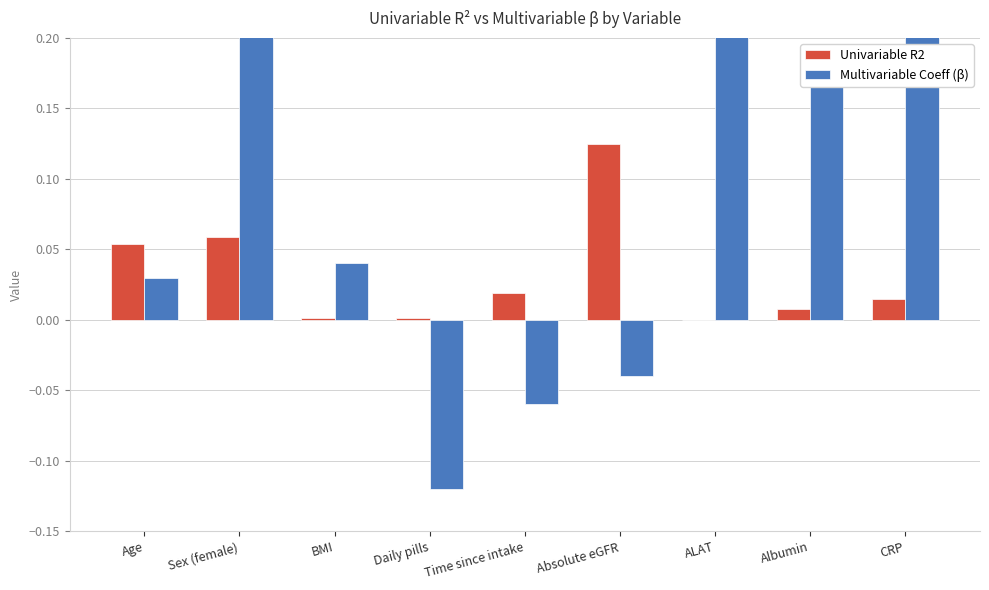

Rank the series by their maximum value, from lowest to highest.

Univariable R2, Multivariable Coeff (β)